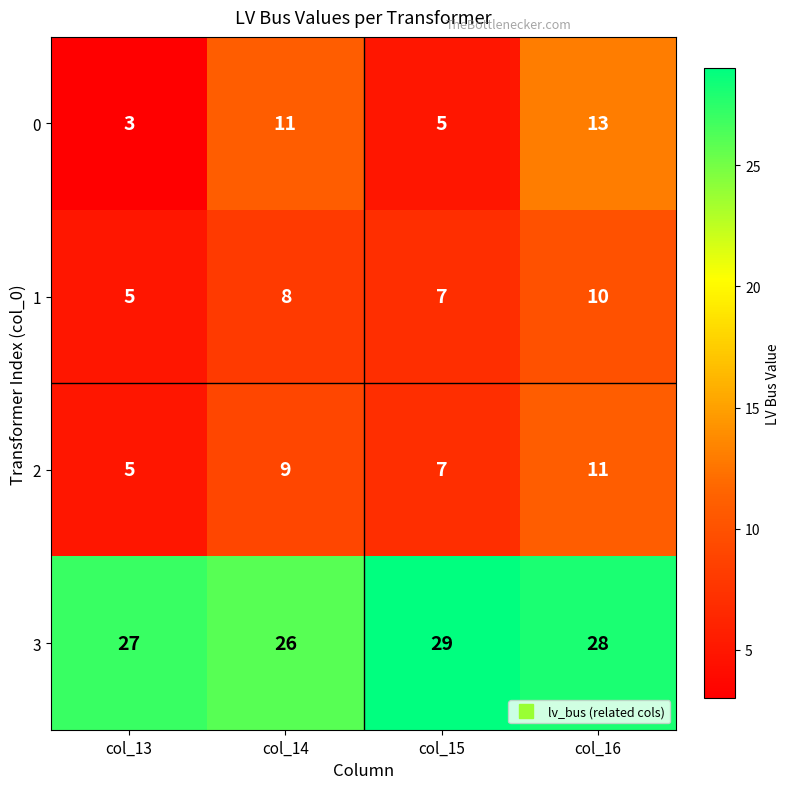

Which series has the largest total across all categories?

3